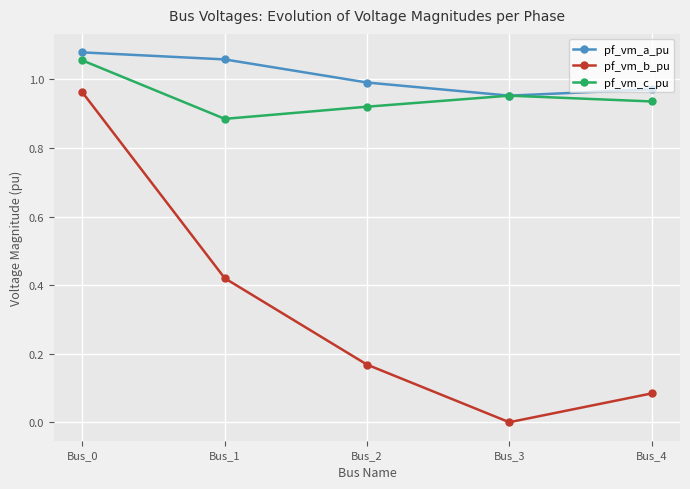

In pf_vm_b_pu, how many points are lower than both neighbors (excluding endpoints)?

1